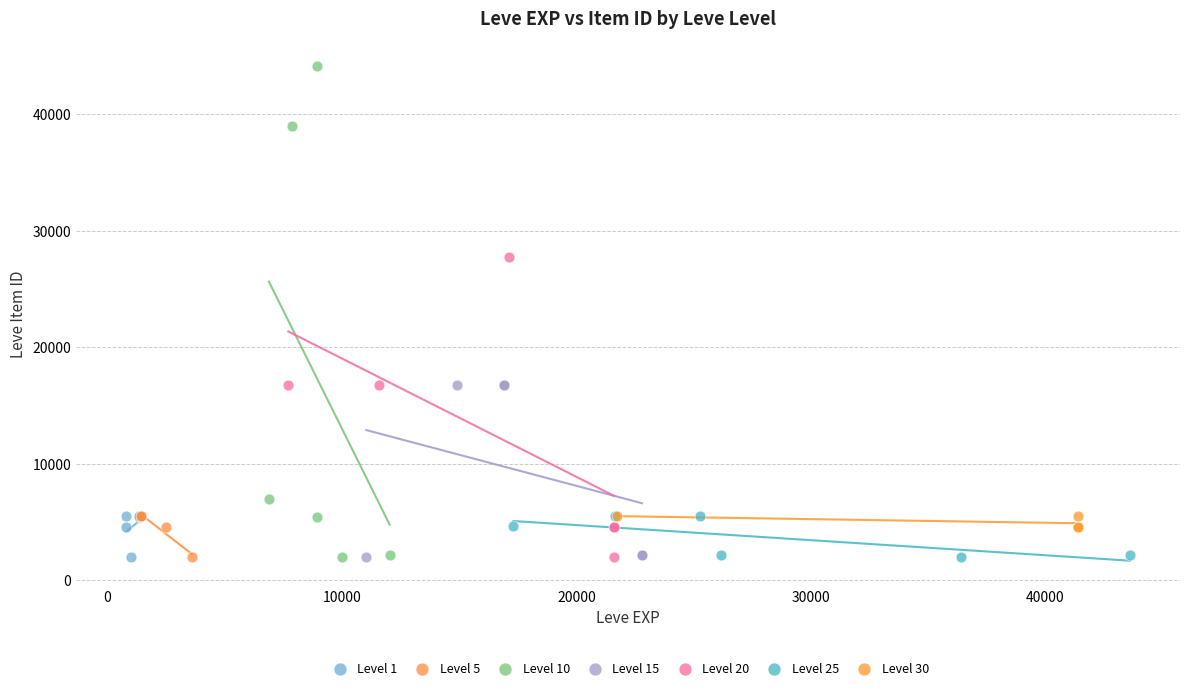

Which series contains the highest Y value?

Level 10